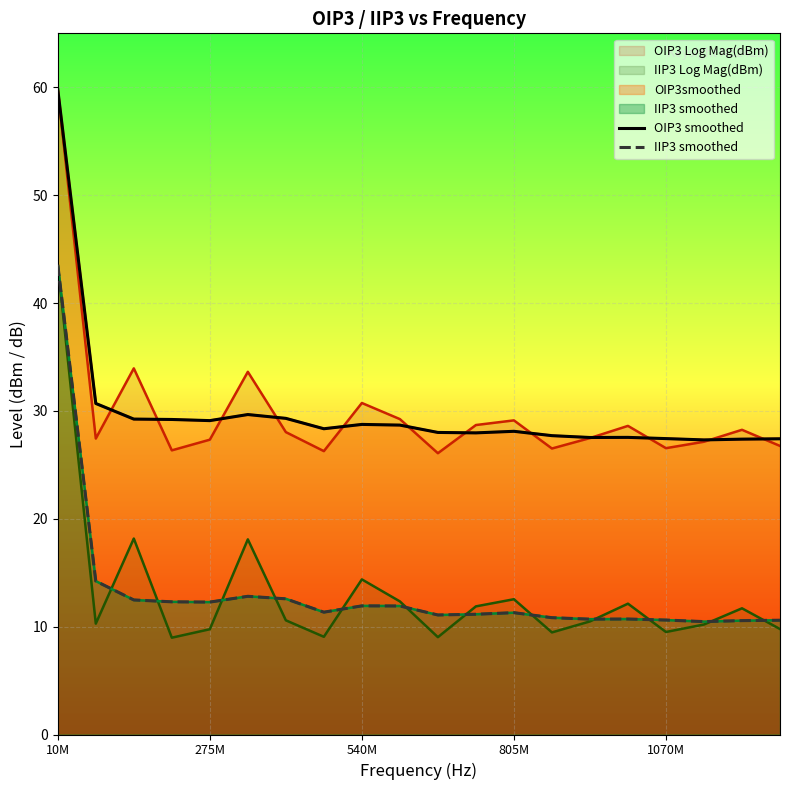

True or false: OIP3 smoothed has a value of 19.2 at 15.

False